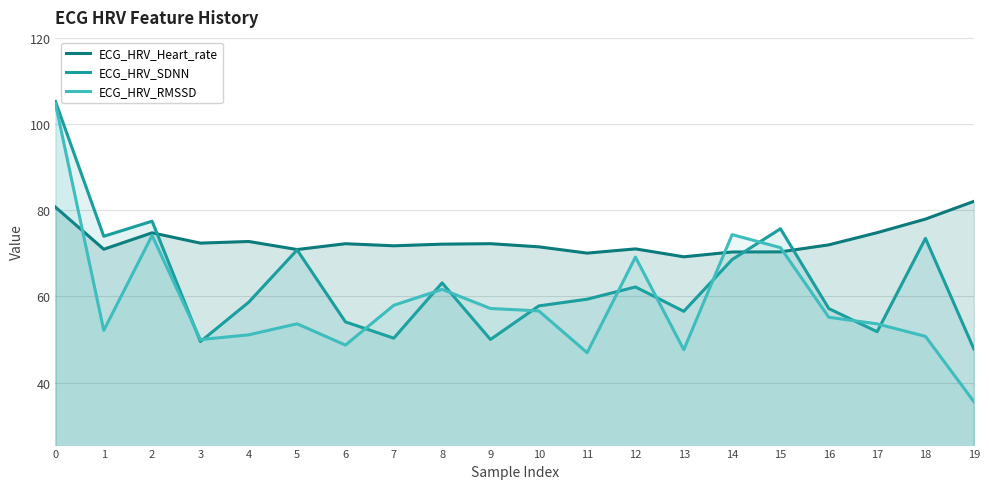

What is the difference between the highest and lowest values at 15?

5.4